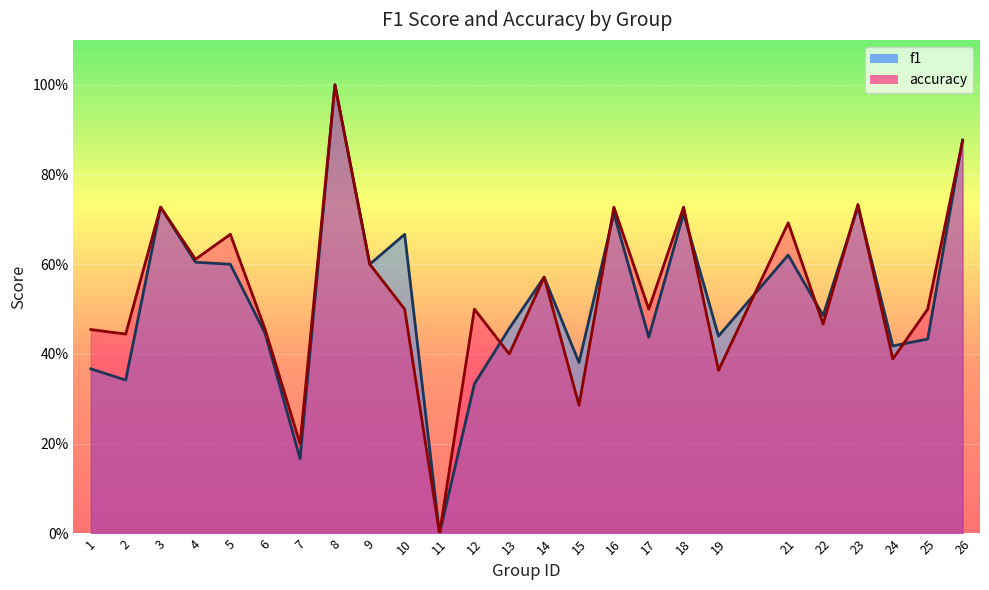

How many interior local peaks does the accuracy series have?

9